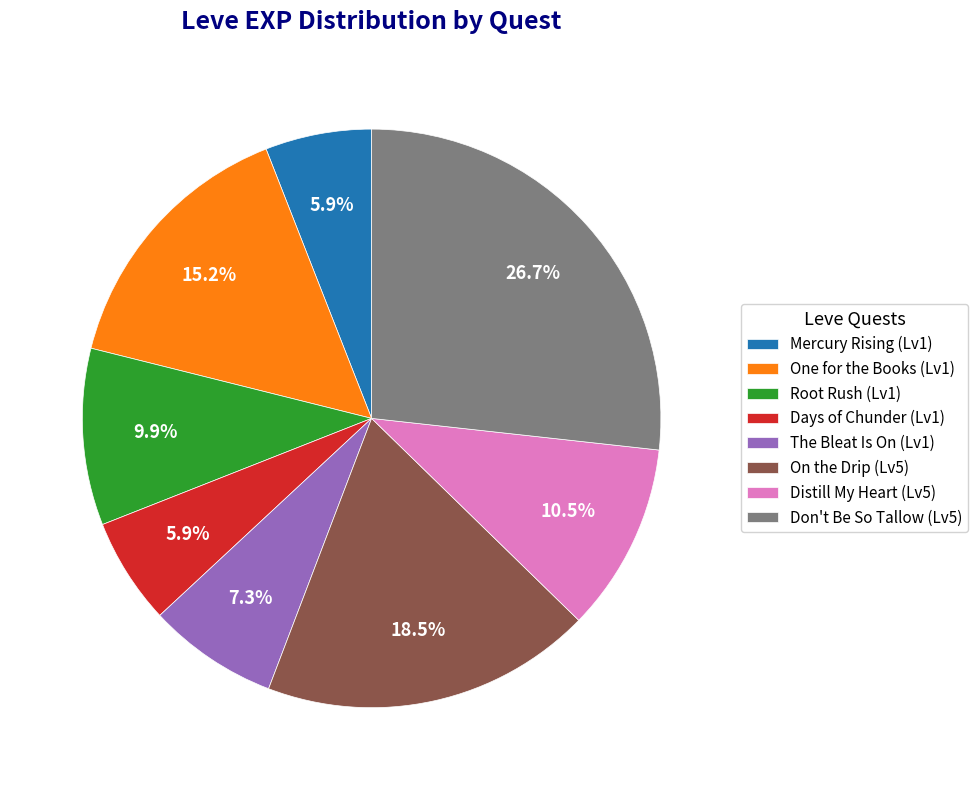

Which category has the biggest portion of the pie?

Don't Be So Tallow (Lv5)